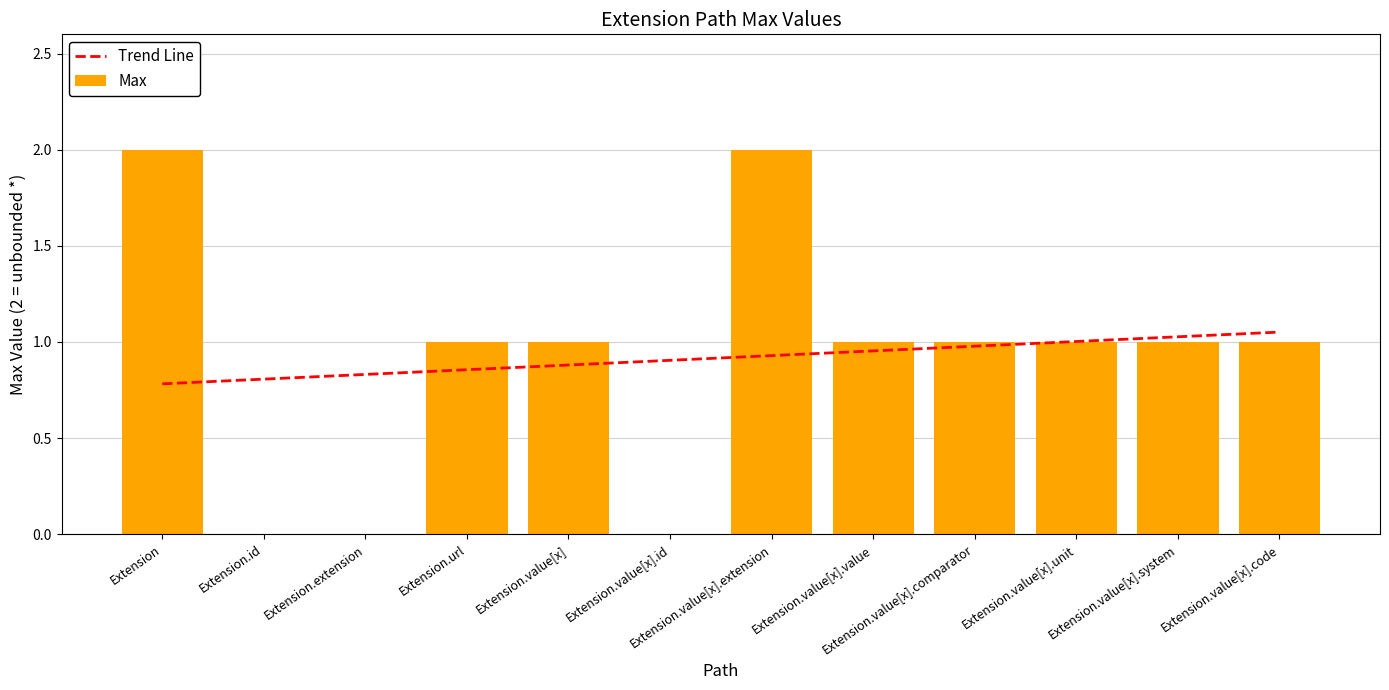

The value of Max at Extension.value[x].extension is 2. True or false?

True